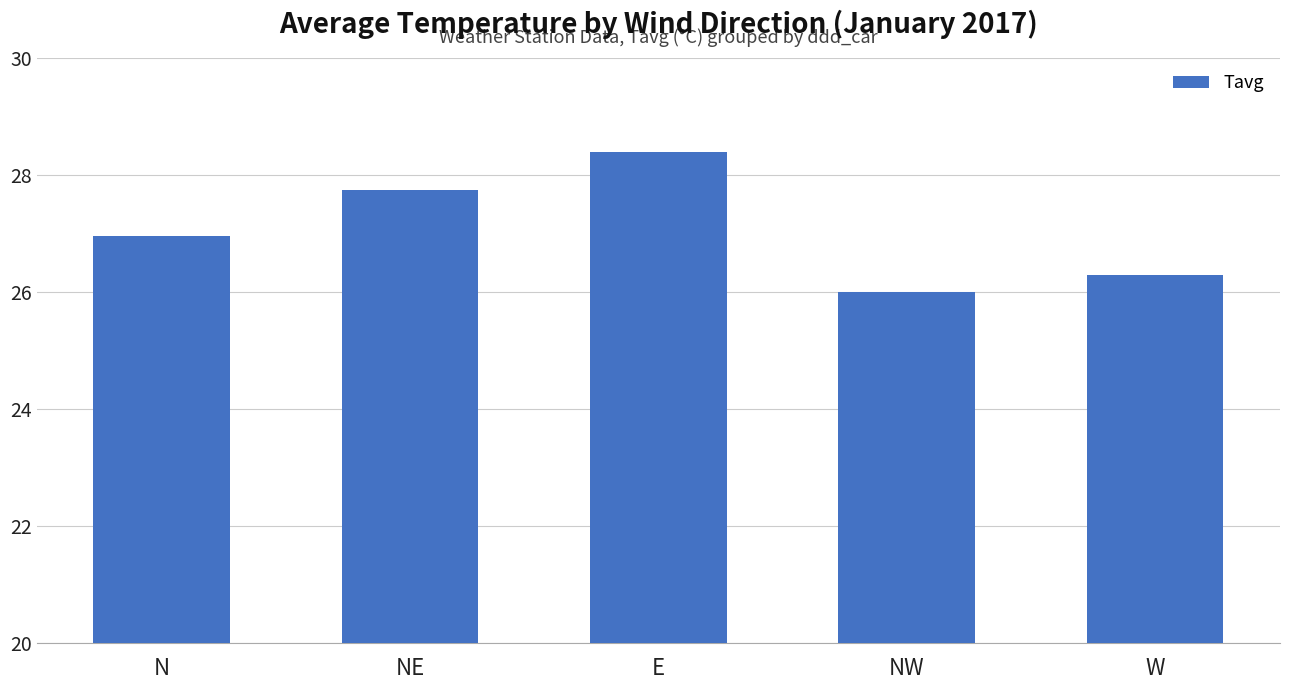

What is the greatest value displayed?

28.4